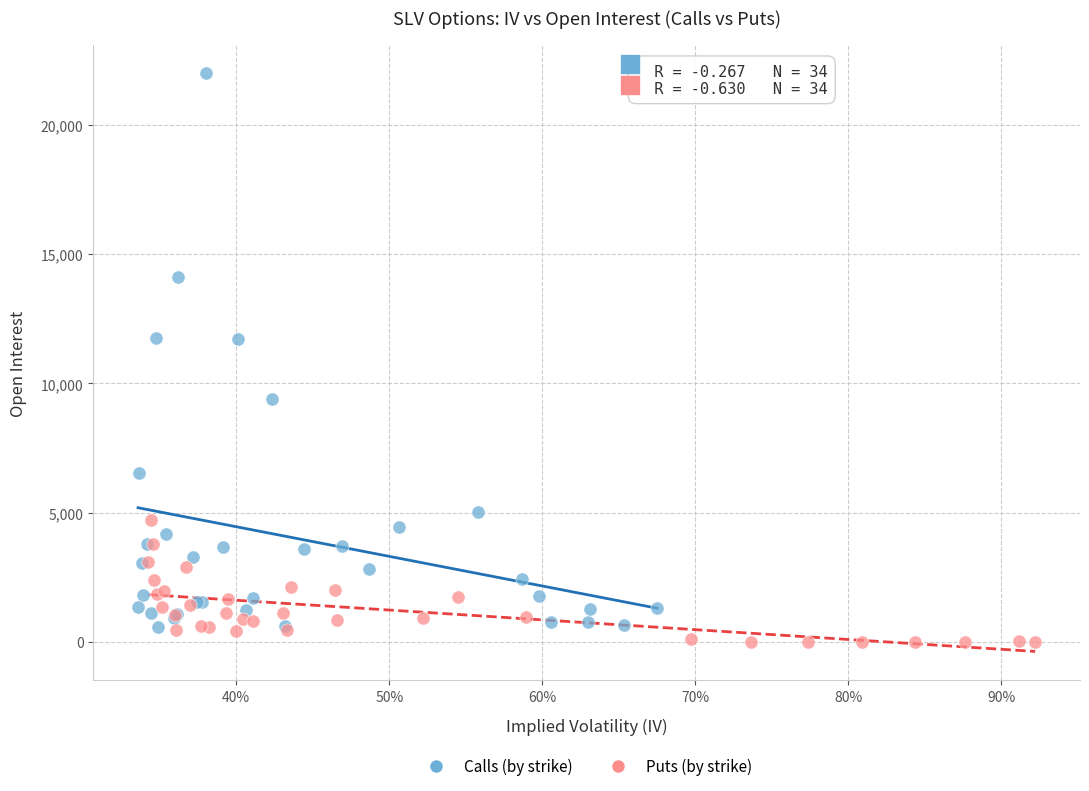

What are all the series names shown in the legend?

Calls (by strike), Puts (by strike)